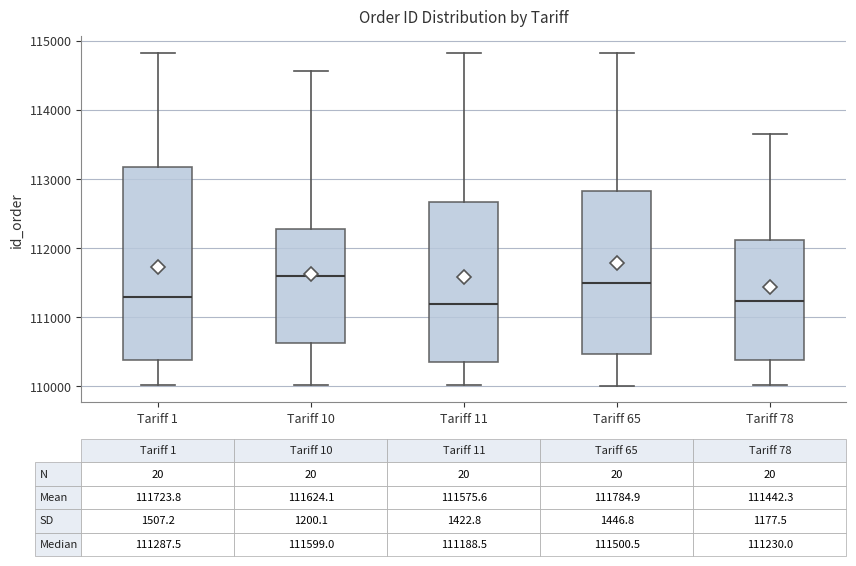

Comparing the boxes themselves (not the whiskers), which one is the tallest?

Tariff 1